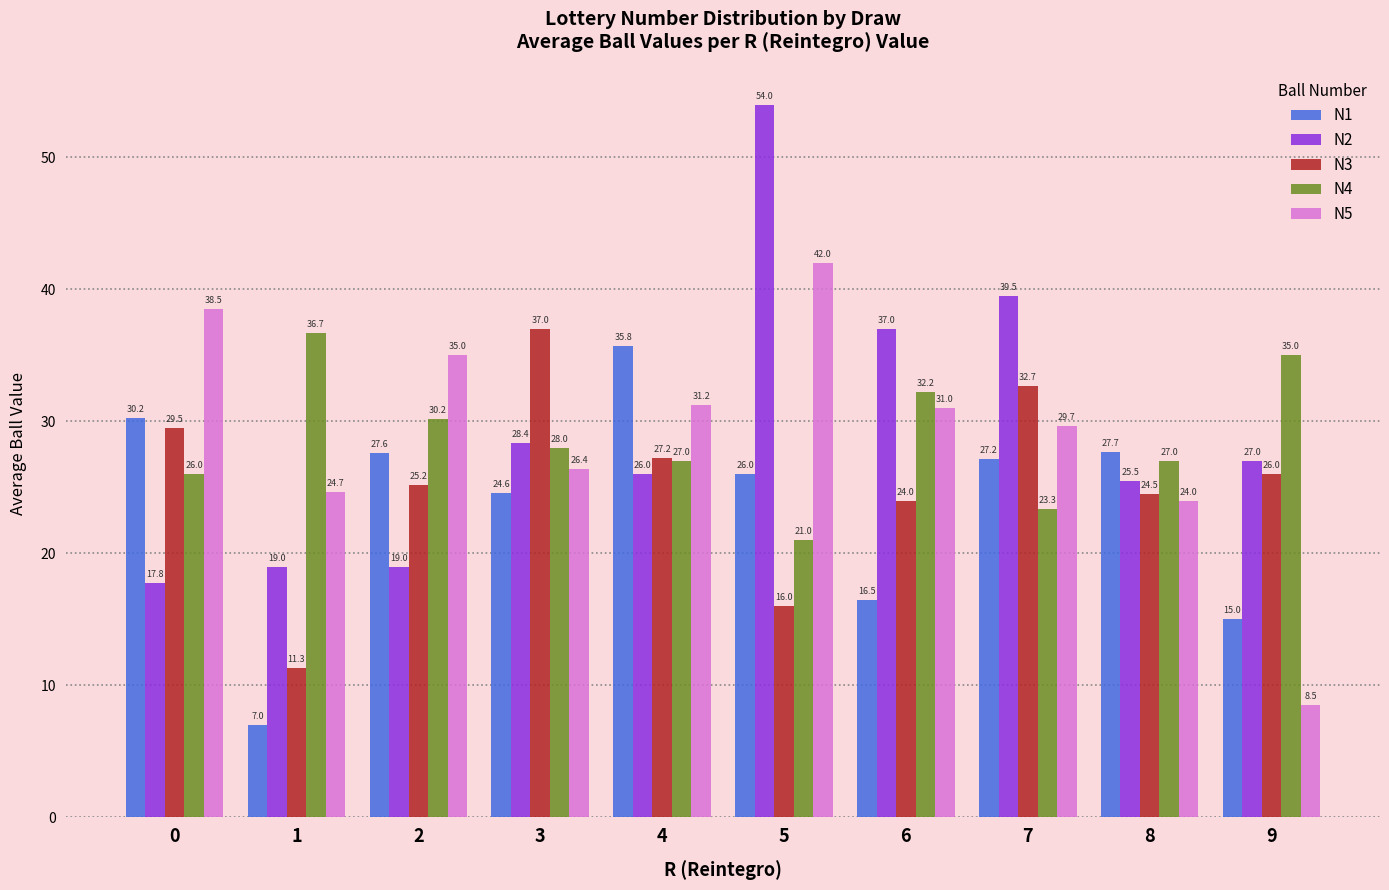

At which category does the chart reach its peak across all series?

5